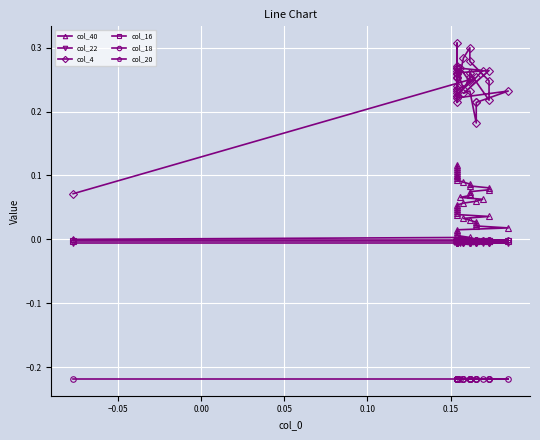

The value of col_22 at 15 is -0.0. True or false?

False